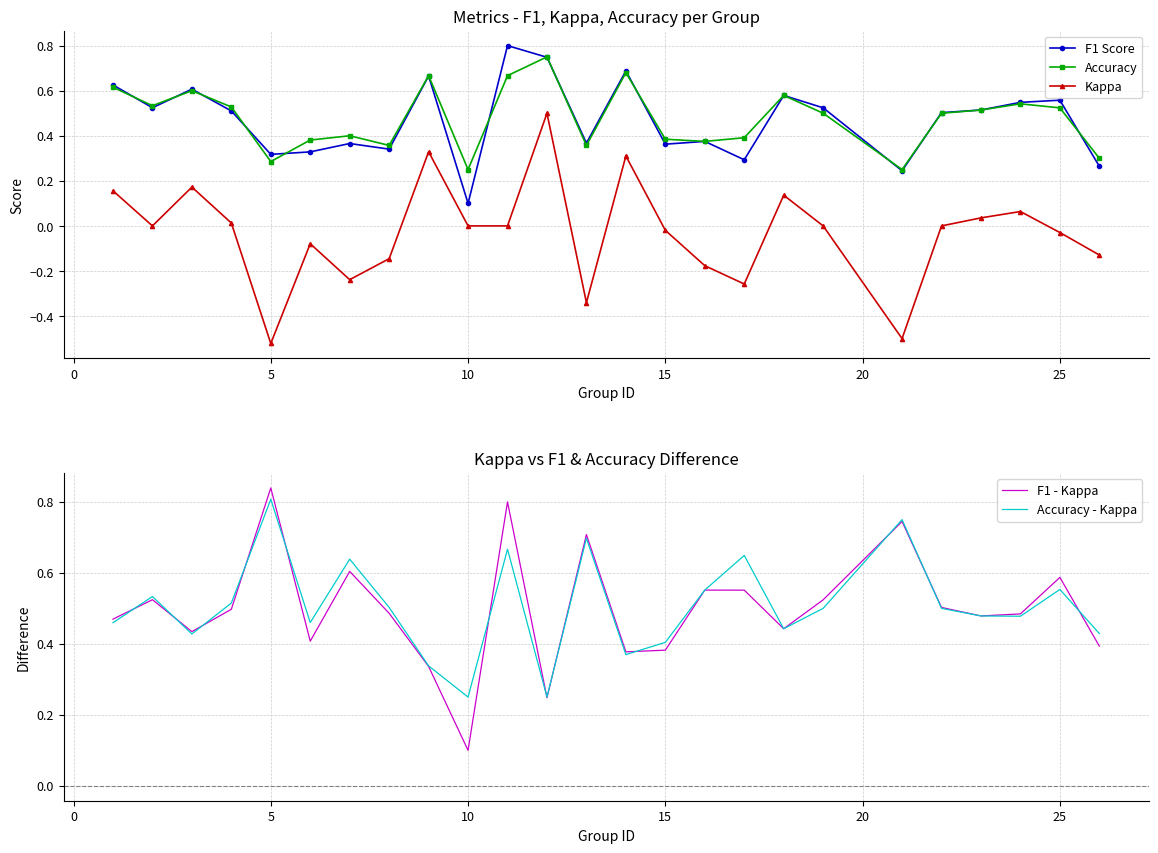

True or false: F1 Score has more than 1 interior local peaks.

True